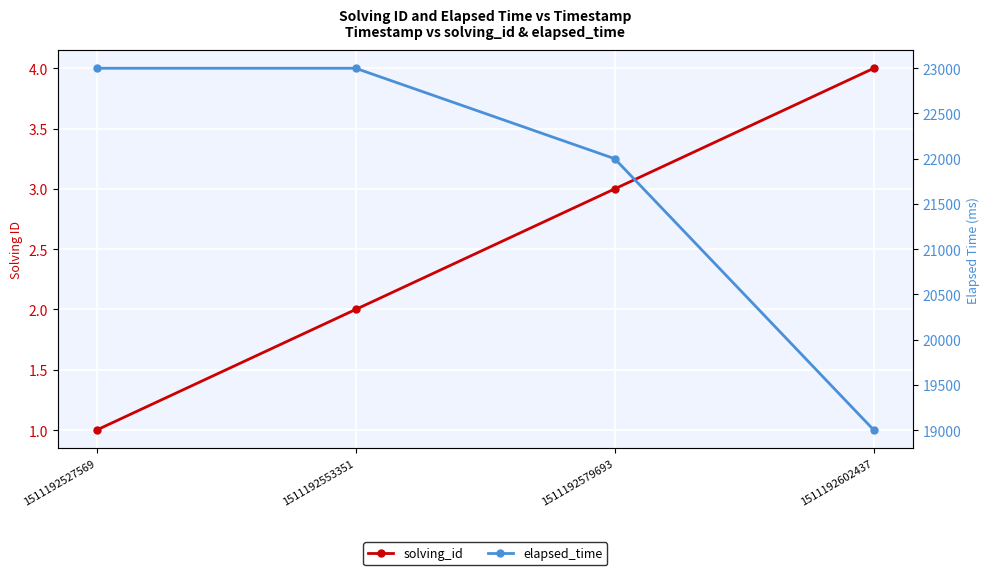

True or false: solving_id and elapsed_time cross at least once.

False